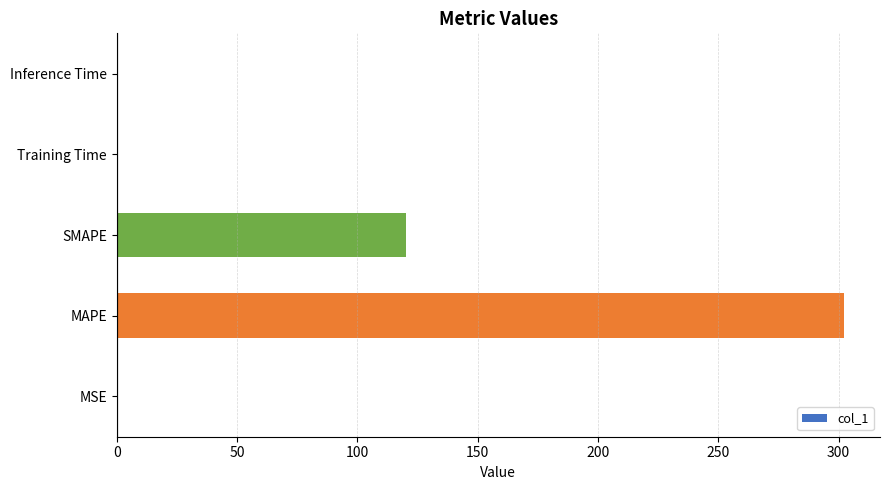

What is the average value?

84.5